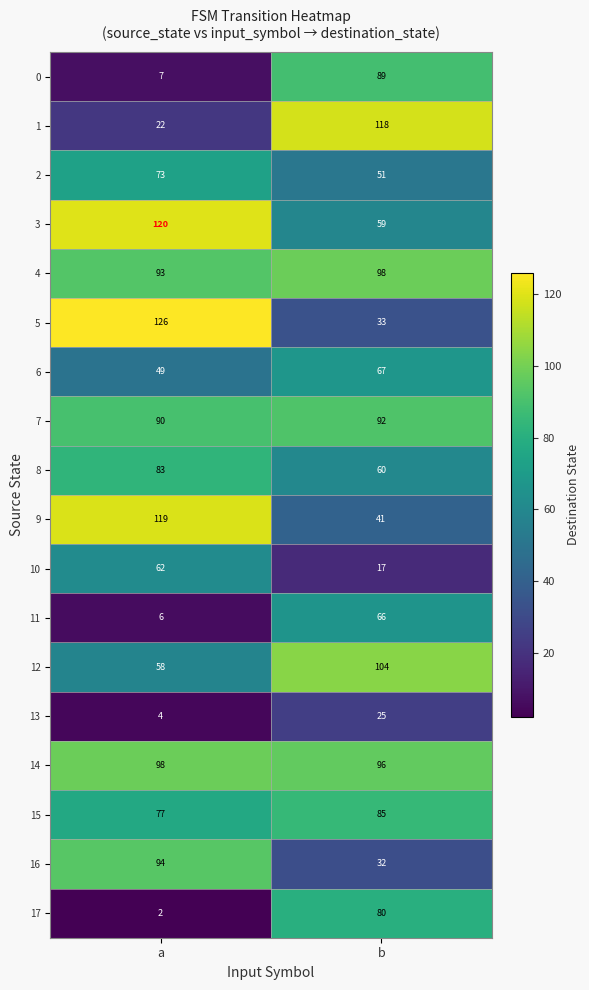

The 15 series shows 77 at a. True or false?

True